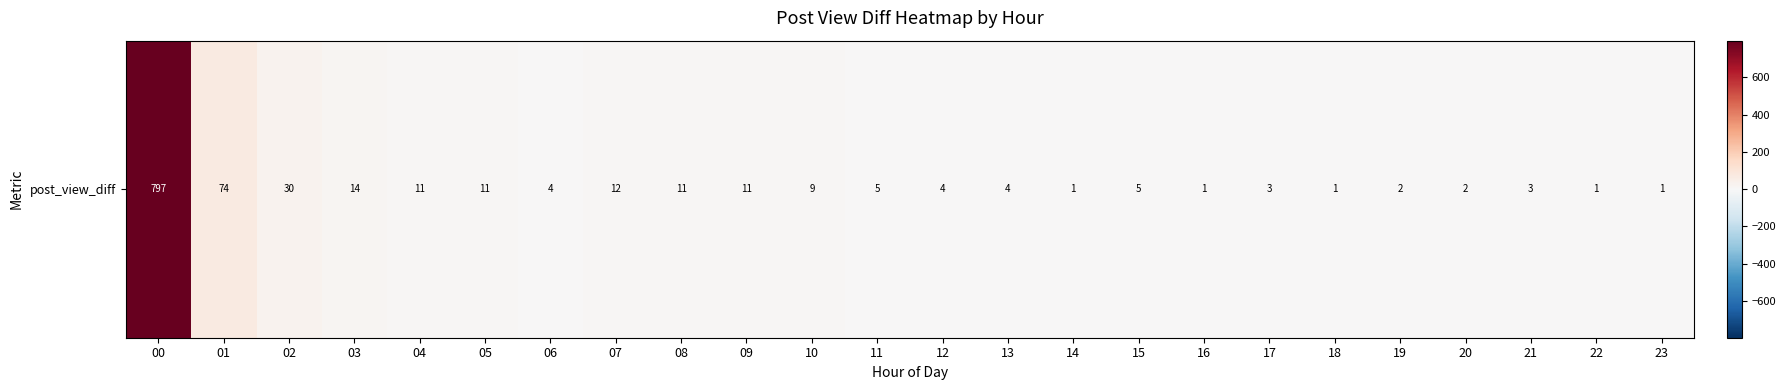

How many values exceed 5?

10